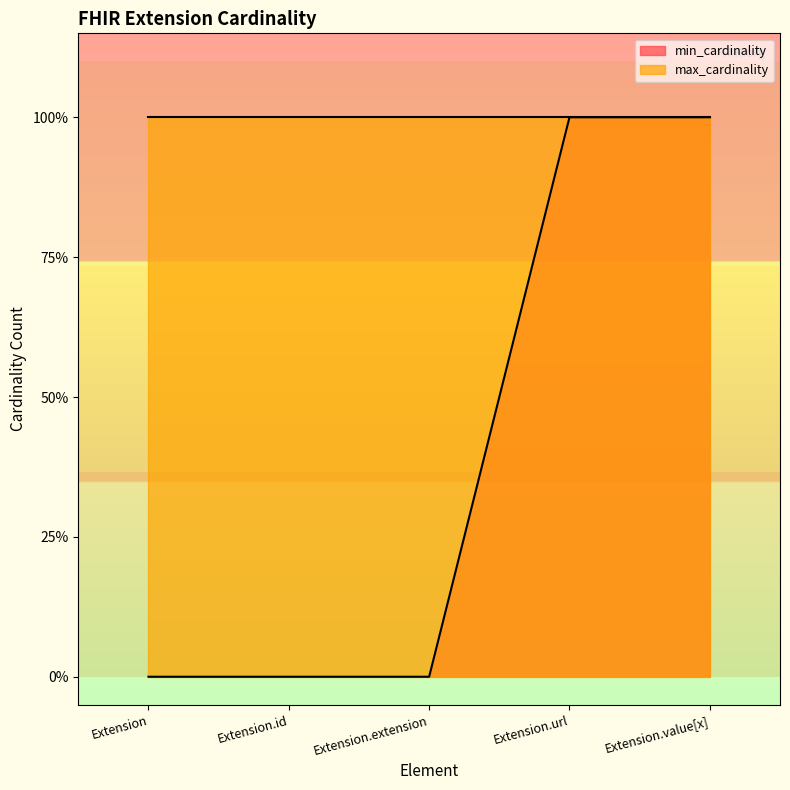

True or false: there are more than 0 points higher than both neighbors.

False